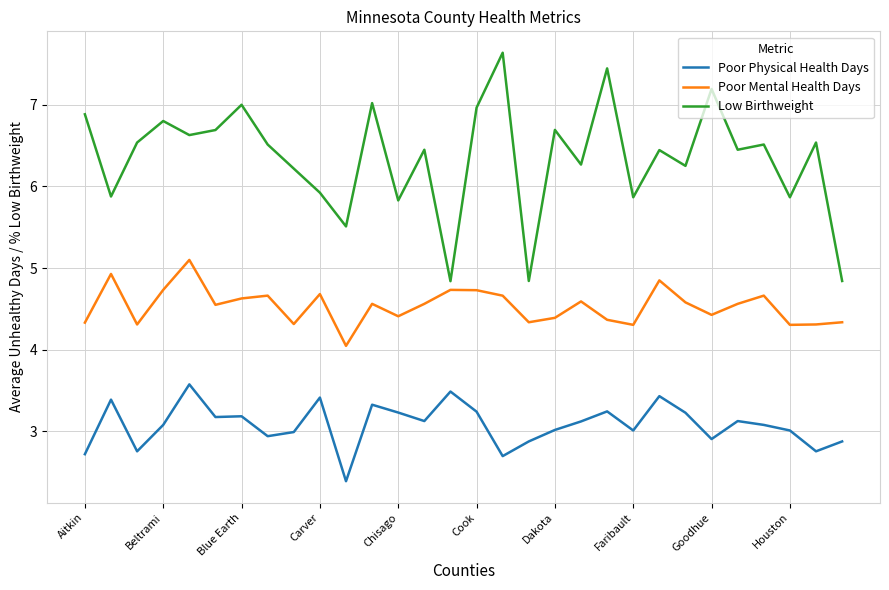

List the series in order of their overall mean, lowest first.

Poor Physical Health Days, Poor Mental Health Days, Low Birthweight